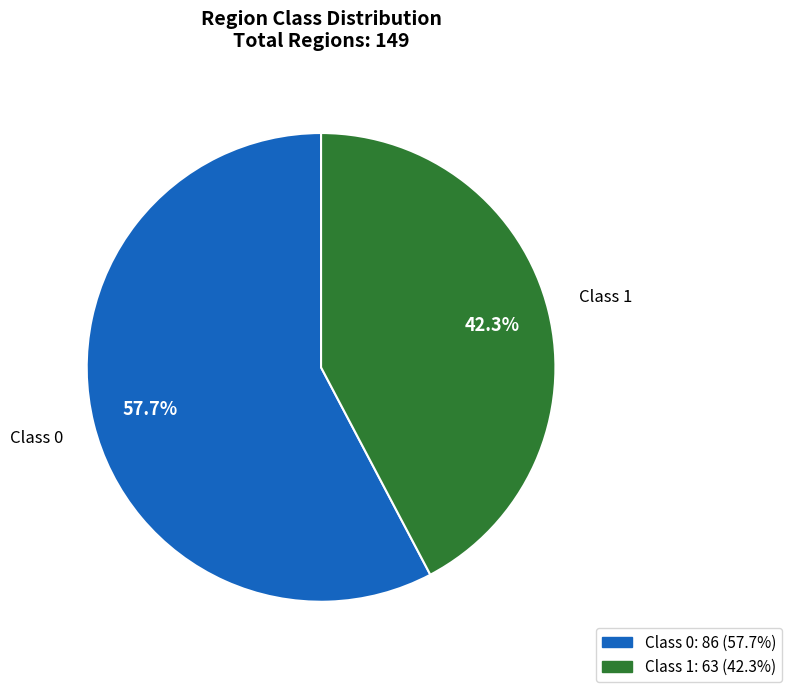

Does any single category account for the majority?

Yes